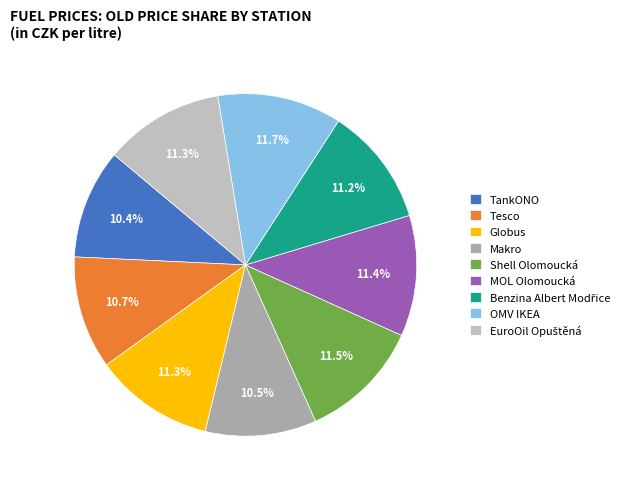

True or false: Tesco accounts for 11% of the total.

True